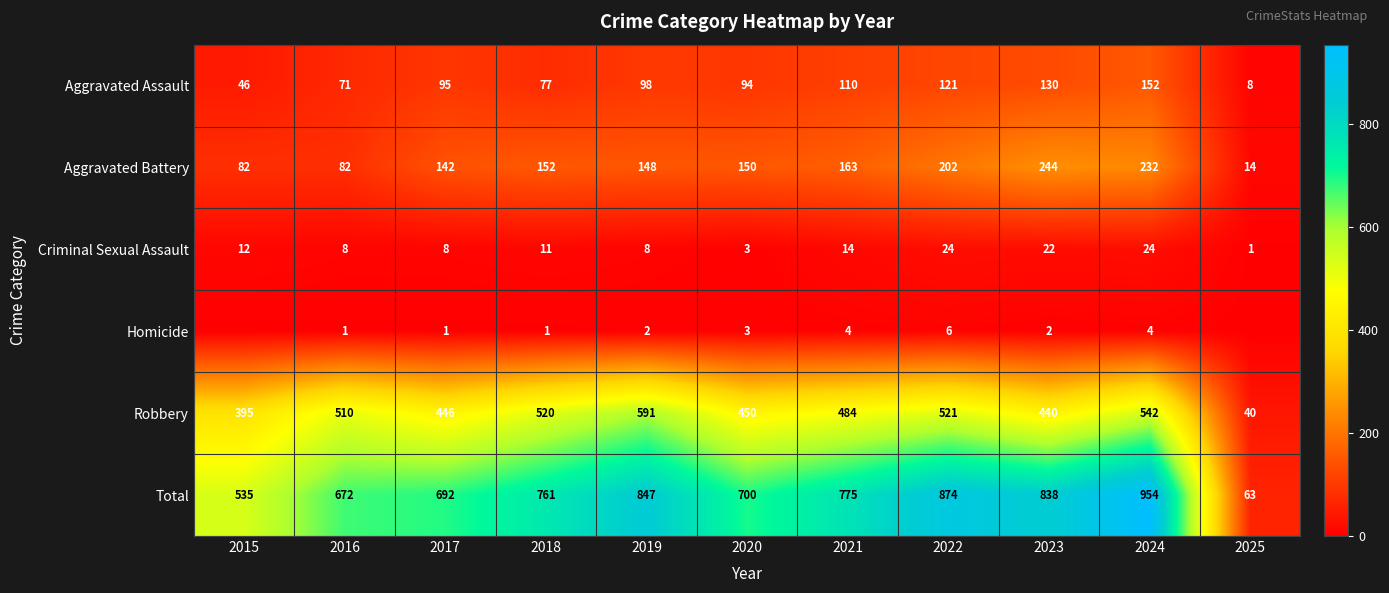

What is the difference between the highest and lowest values at 2020?

697